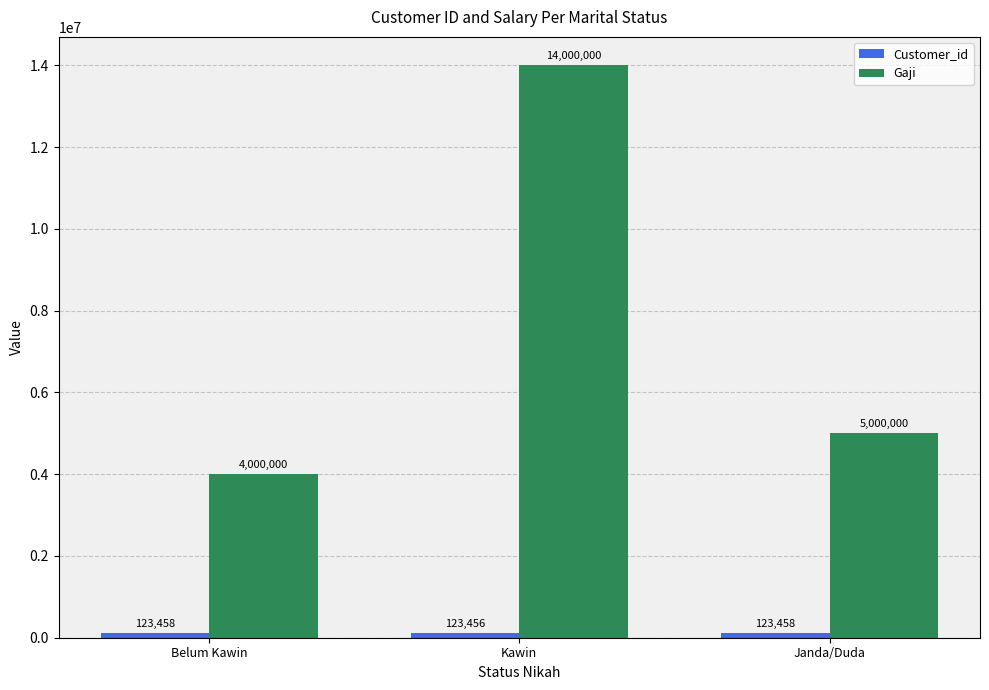

Which label corresponds to the smallest value in the chart?

Kawin